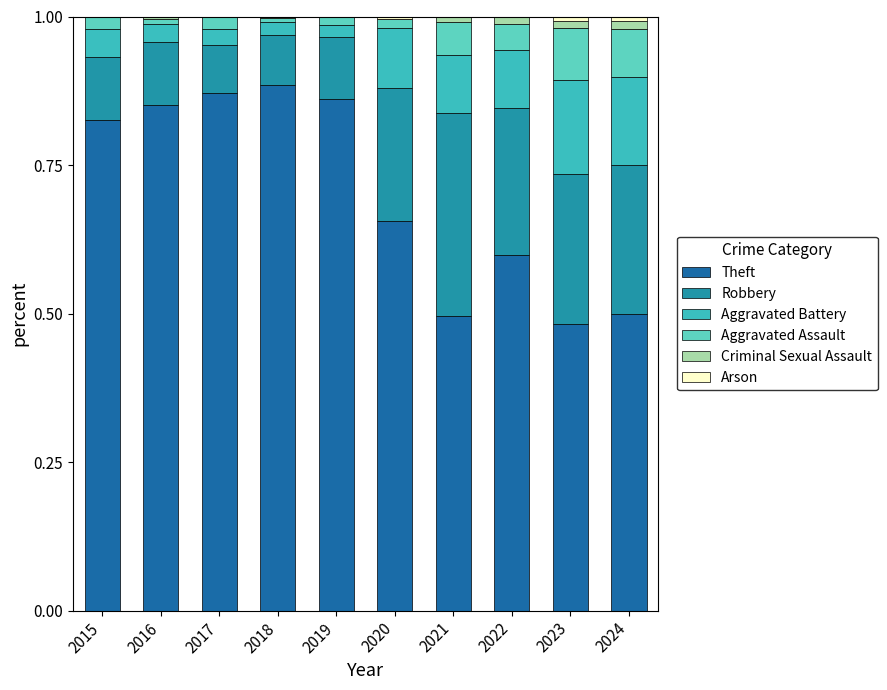

True or false: Theft has a value of 0.3 at 2022.

False